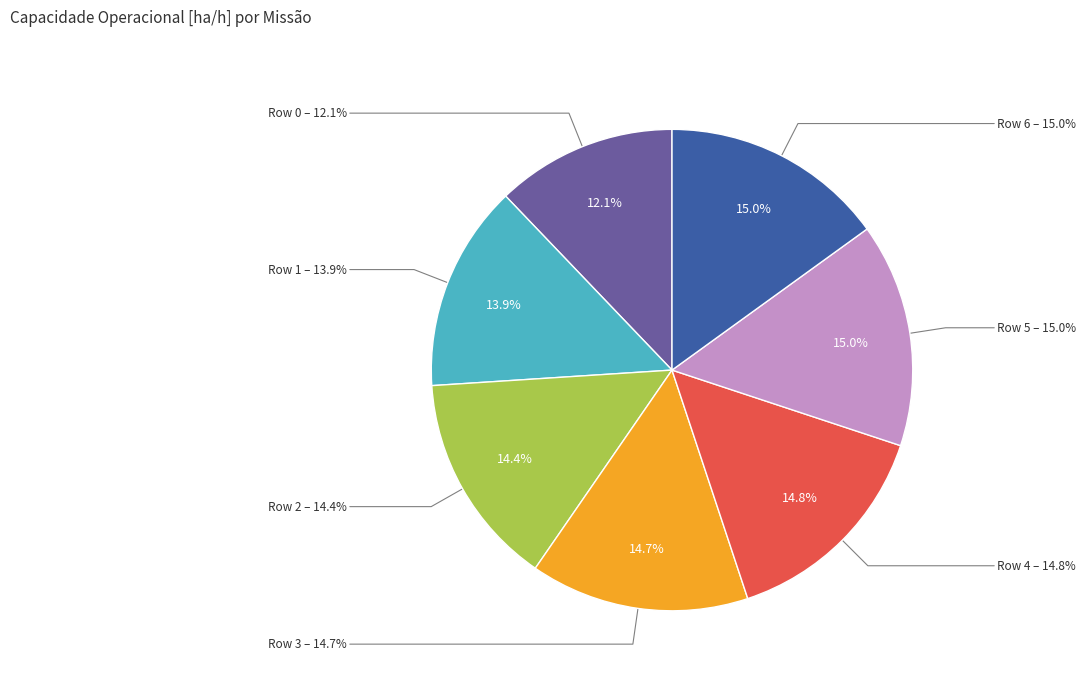

Does Row 3 represent more than half of the total?

No